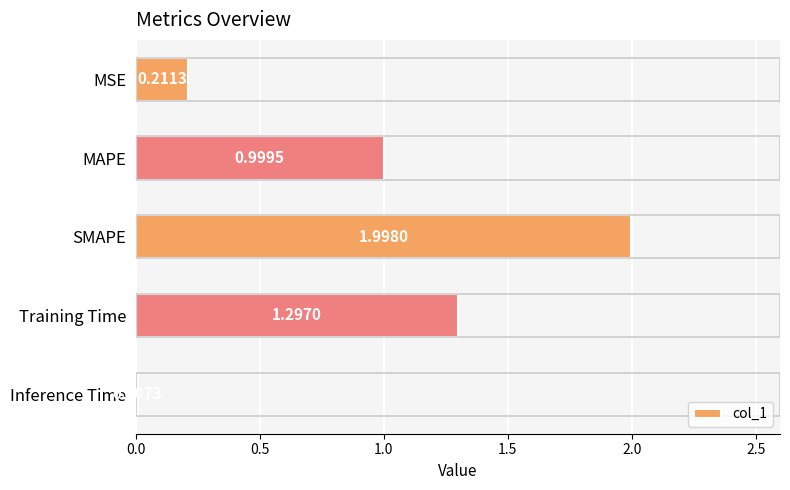

Reading left to right, extract all data points from this chart.

0.0=0.2	0.5=1.0	1.0=2.0	1.5=1.3	2.0=0.0